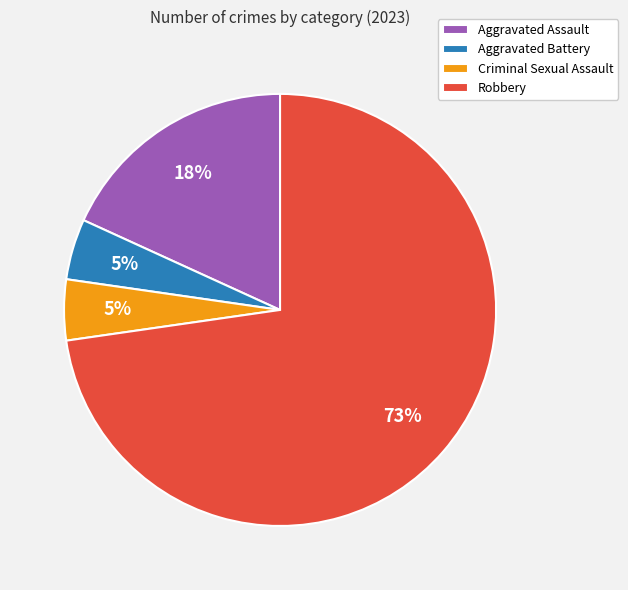

Which slice represents more than half of the pie?

Robbery